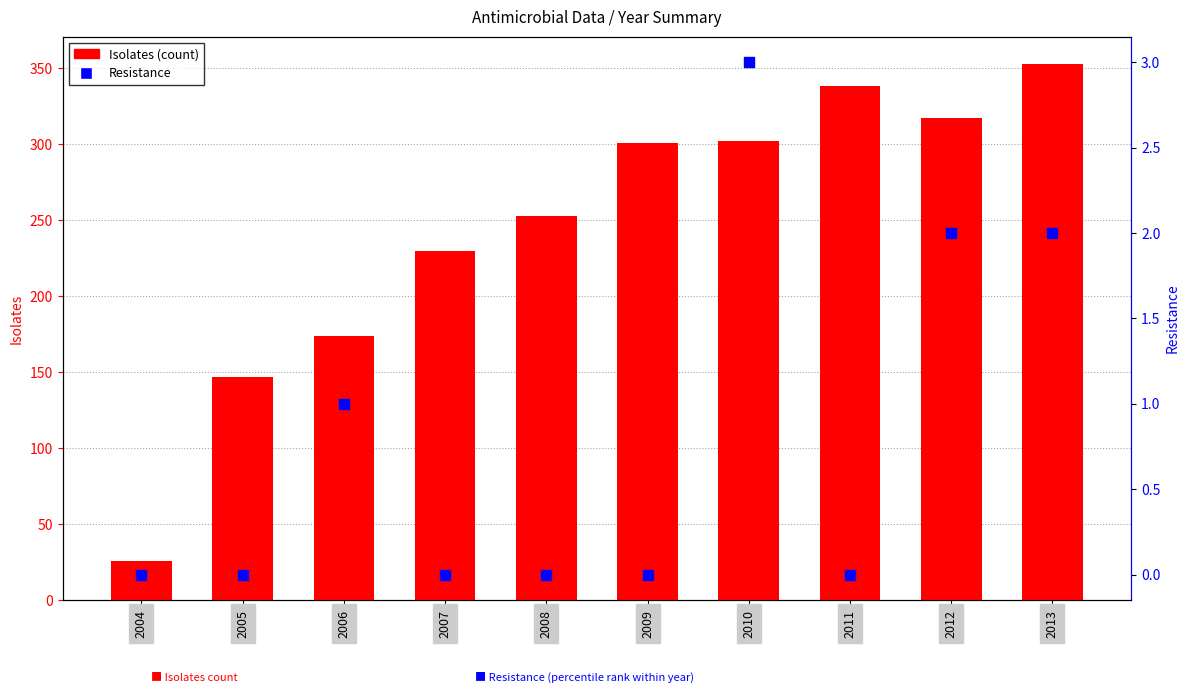

Is the value of Isolates at 2012 greater than the value of Resistance at 2008?

Yes